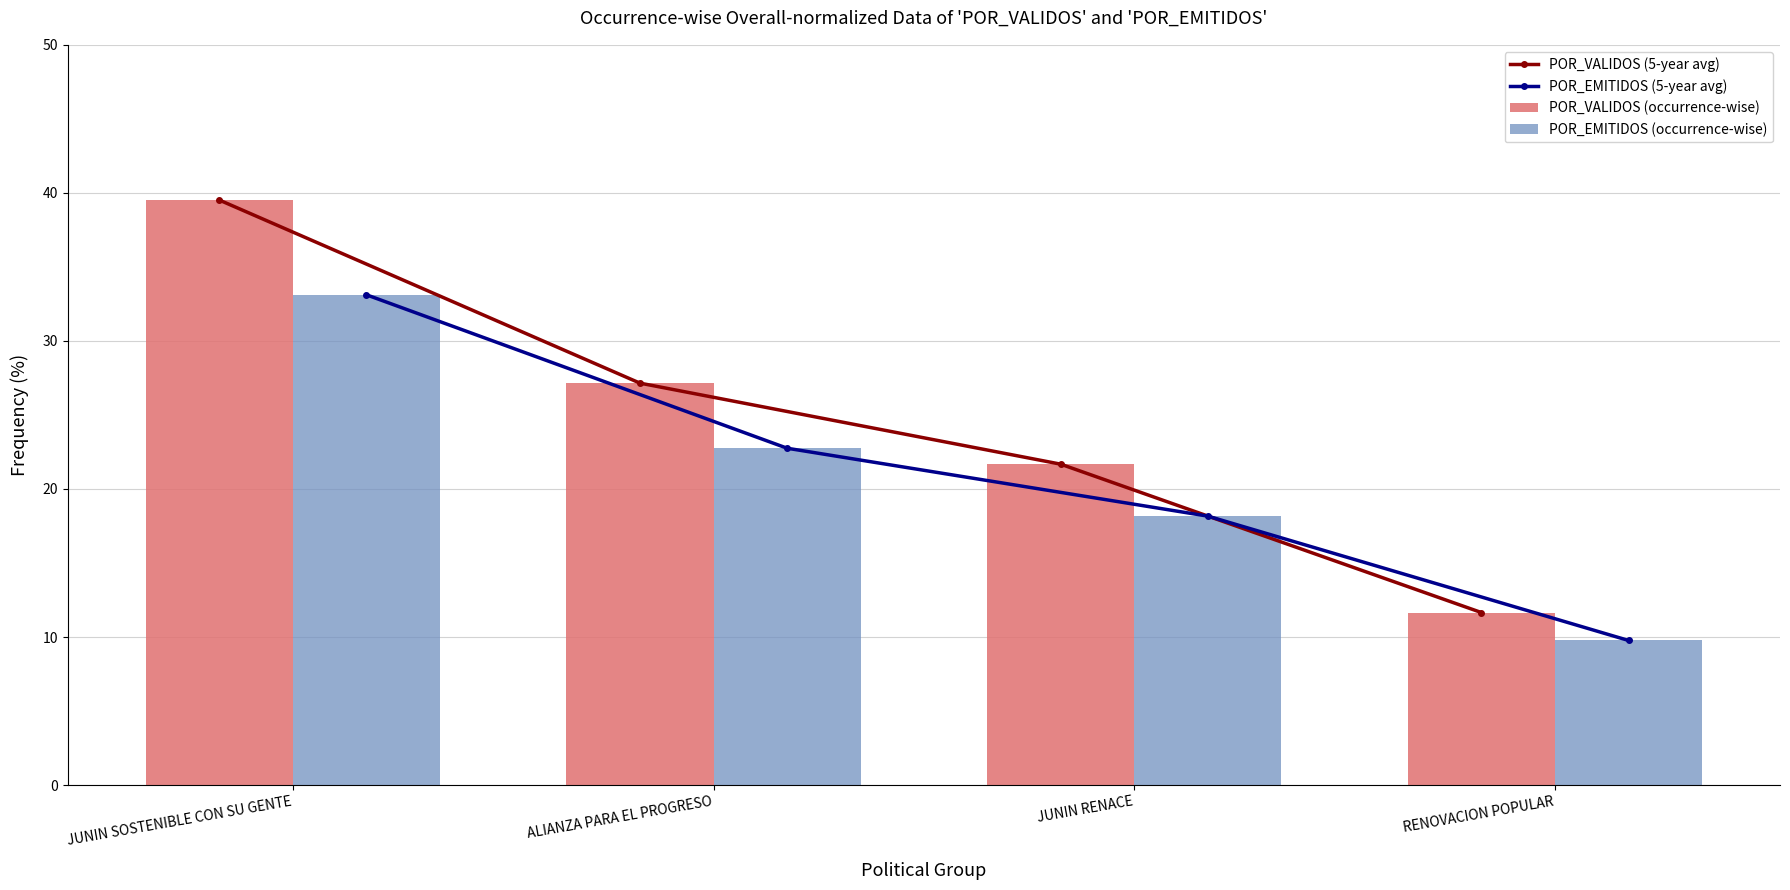

Between JUNIN RENACE and RENOVACION POPULAR, which series saw the biggest shift?

POR_VALIDOS (5-year avg)